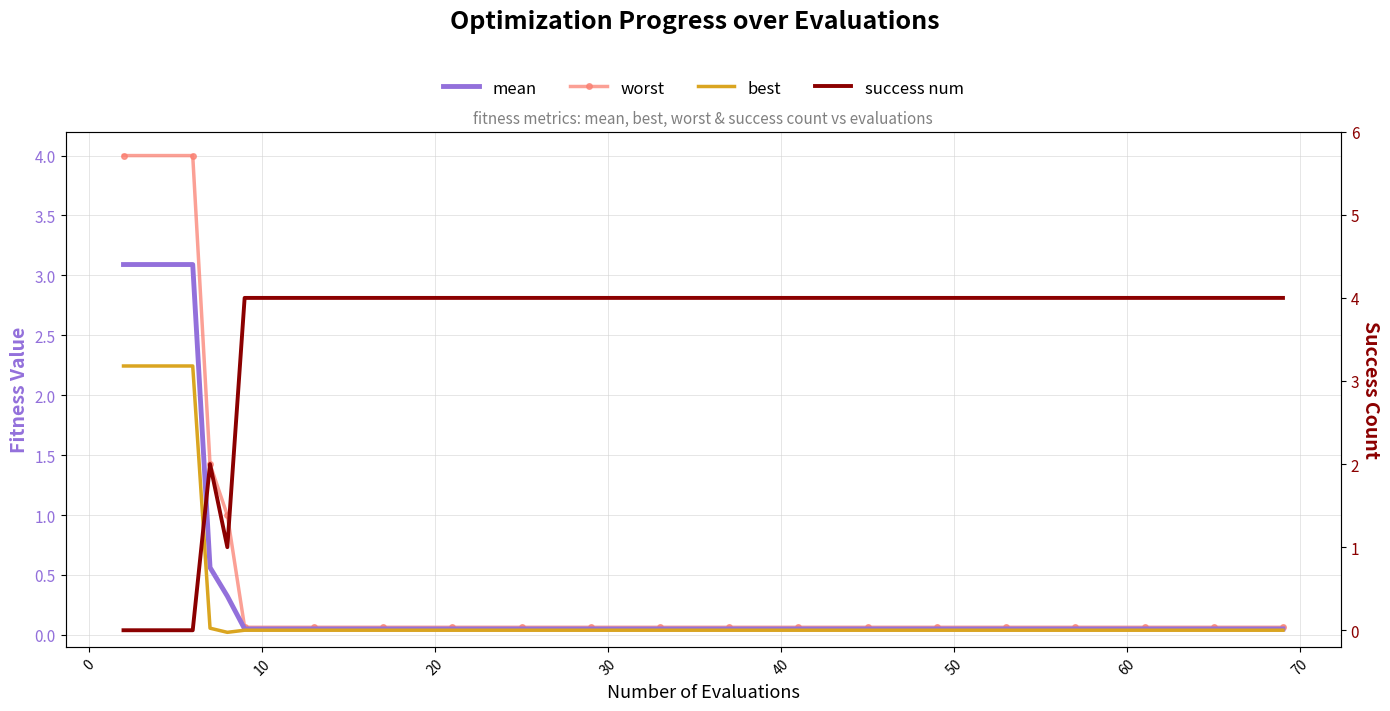

Is it true that worst equals 0.0 at 19?

False